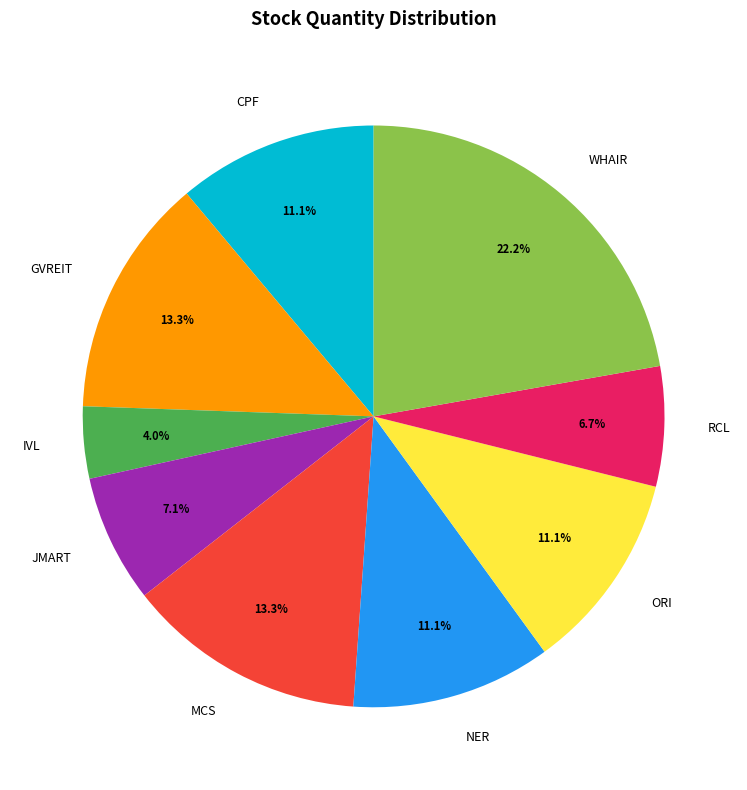

How many slices are in this pie chart?

9